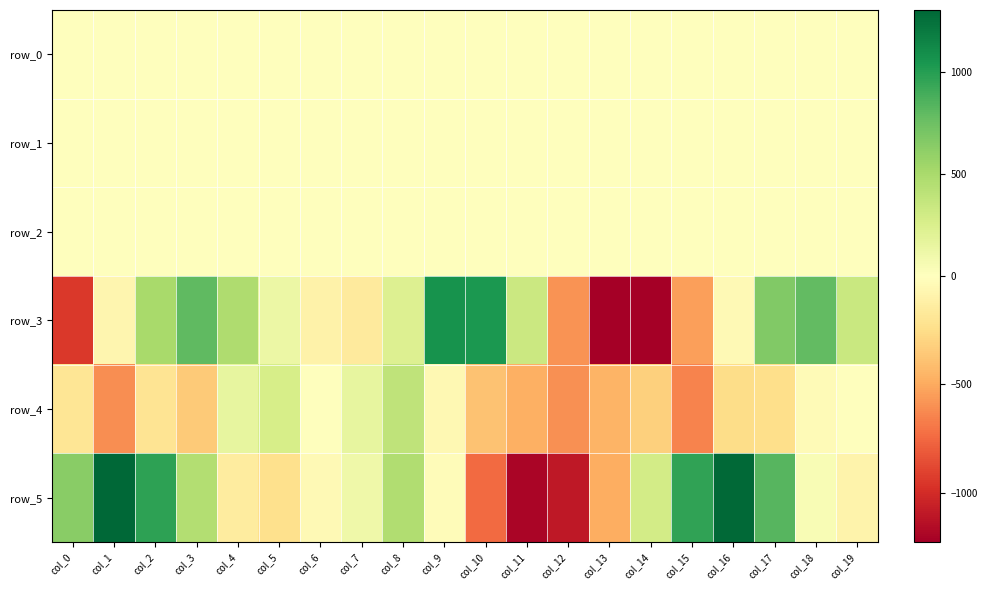

Reading left to right, what are all the values shown in this chart?

row_0: col_0=-0.5	col_1=0.1	col_2=0.6	col_3=0.7	col_4=0.5	col_5=0.1	col_6=0.0	col_7=-0.1	col_8=0.1	col_9=0.5	col_10=0.5	col_11=0.2	col_12=-0.2	col_13=-0.4	col_14=-0.4	col_15=-0.3	col_16=0.2	col_17=0.6	col_18=0.5	col_19=0.1
row_1: col_0=-0.9	col_1=-1.1	col_2=-0.8	col_3=-0.5	col_4=-0.2	col_5=-0.1	col_6=-0.2	col_7=-0.3	col_8=-0.4	col_9=-0.4	col_10=-0.0	col_11=0.1	col_12=0.1	col_13=-0.3	col_14=-0.6	col_15=-1.0	col_16=-0.9	col_17=-0.7	col_18=-0.4	col_19=-0.1
row_2: col_0=1.5	col_1=1.5	col_2=1.2	col_3=0.9	col_4=0.6	col_5=0.6	col_6=0.8	col_7=1.1	col_8=1.6	col_9=1.4	col_10=0.6	col_11=0.1	col_12=0.1	col_13=0.6	col_14=1.1	col_15=1.5	col_16=1.5	col_17=1.3	col_18=0.7	col_19=0.5
row_3: col_0=-942.0	col_1=-69.9	col_2=501.5	col_3=795.6	col_4=469.0	col_5=125.2	col_6=-104.7	col_7=-154.4	col_8=229.1	col_9=1064.5	col_10=1033.4	col_11=334.9	col_12=-594.5	col_13=-1228.1	col_14=-1218.6	col_15=-546.8	col_16=-39.4	col_17=662.7	col_18=786.1	col_19=341.1
row_4: col_0=-201.0	col_1=-611.6	col_2=-206.4	col_3=-346.4	col_4=157.8	col_5=271.4	col_6=-5.5	col_7=156.2	col_8=396.9	col_9=-53.6	col_10=-387.5	col_11=-477.7	col_12=-597.1	col_13=-452.0	col_14=-320.5	col_15=-644.3	col_16=-250.3	col_17=-248.6	col_18=-36.7	col_19=3.8
row_5: col_0=638.2	col_1=1302.9	col_2=977.2	col_3=451.7	col_4=-149.2	col_5=-237.3	col_6=-41.4	col_7=103.1	col_8=466.3	col_9=-27.1	col_10=-739.0	col_11=-1198.7	col_12=-1103.3	col_13=-479.9	col_14=286.0	col_15=958.8	col_16=1285.8	col_17=830.0	col_18=49.1	col_19=-86.8